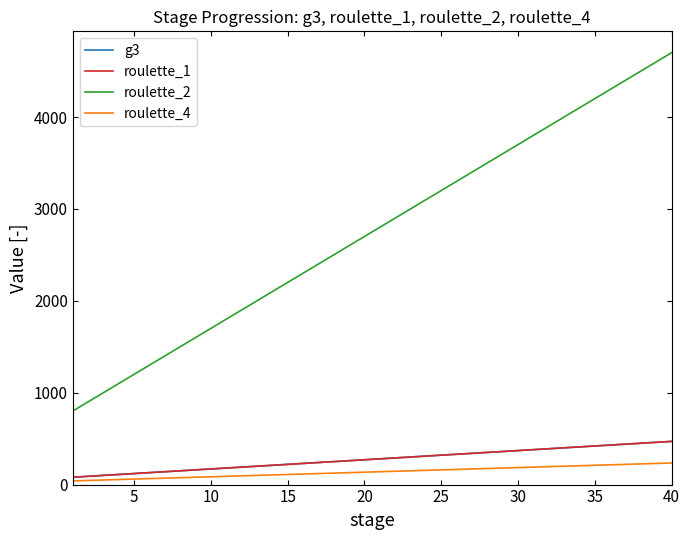

Which series has the widest spread of values?

roulette_2